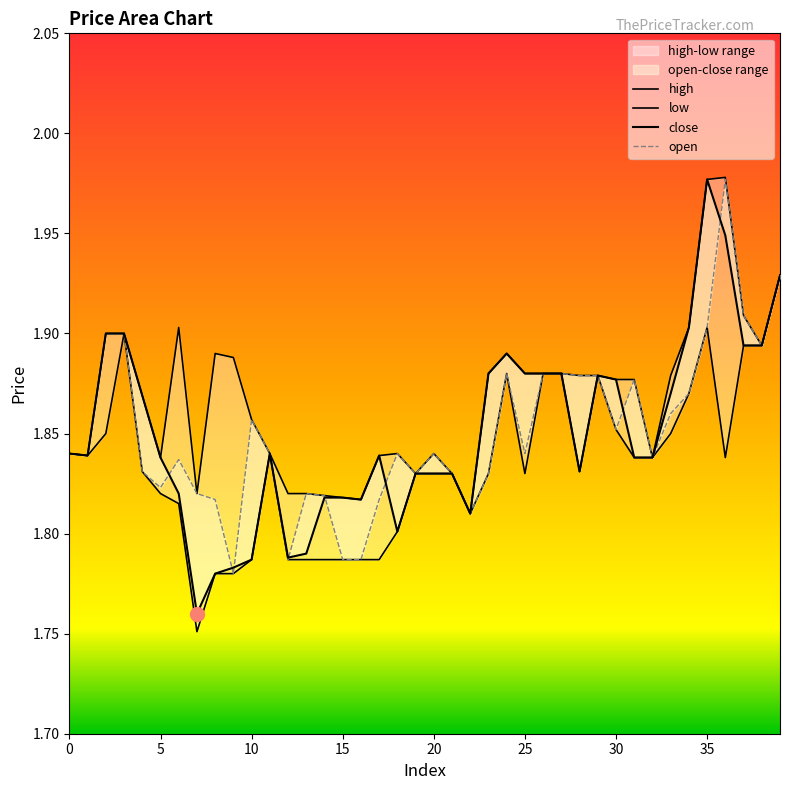

What is the value of the high point at the 8th from the left?

1.8